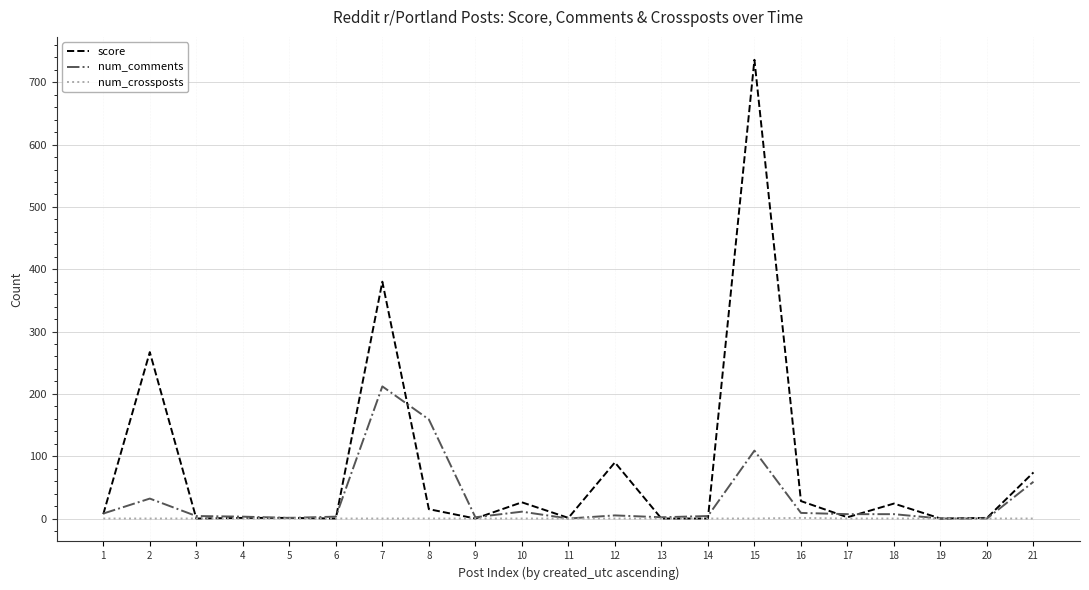

Which series changed the most between 2 and 5?

score